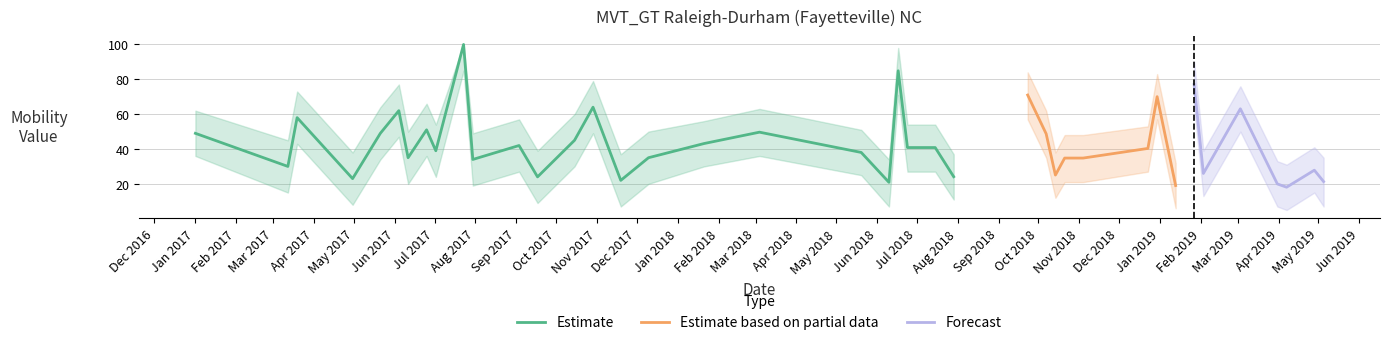

Is it true that Estimate equals 11.2 at 2017-07-30?

False